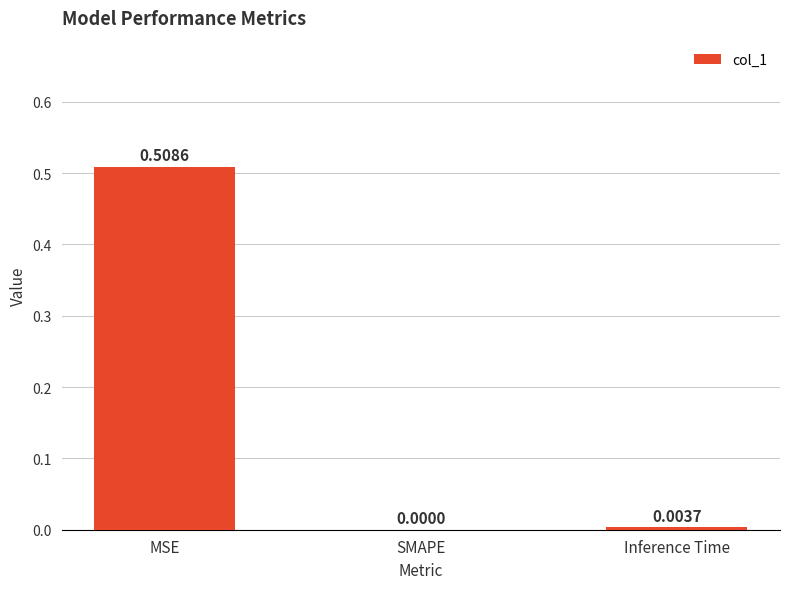

Where is the data nearest to the value 0?

SMAPE